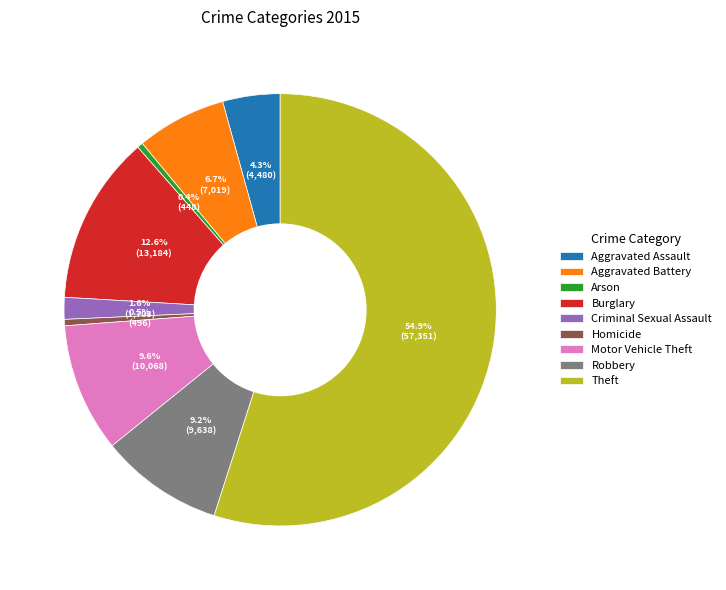

Which category accounts for the majority?

Theft